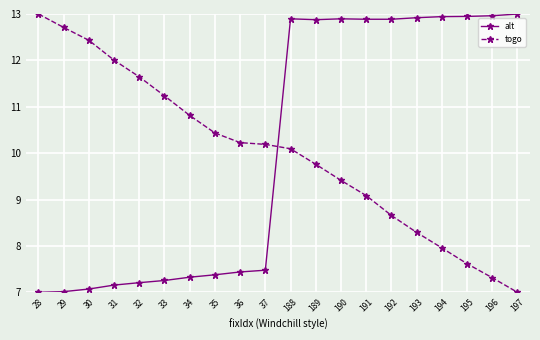

At how many categories does at least one series exceed 8?

20